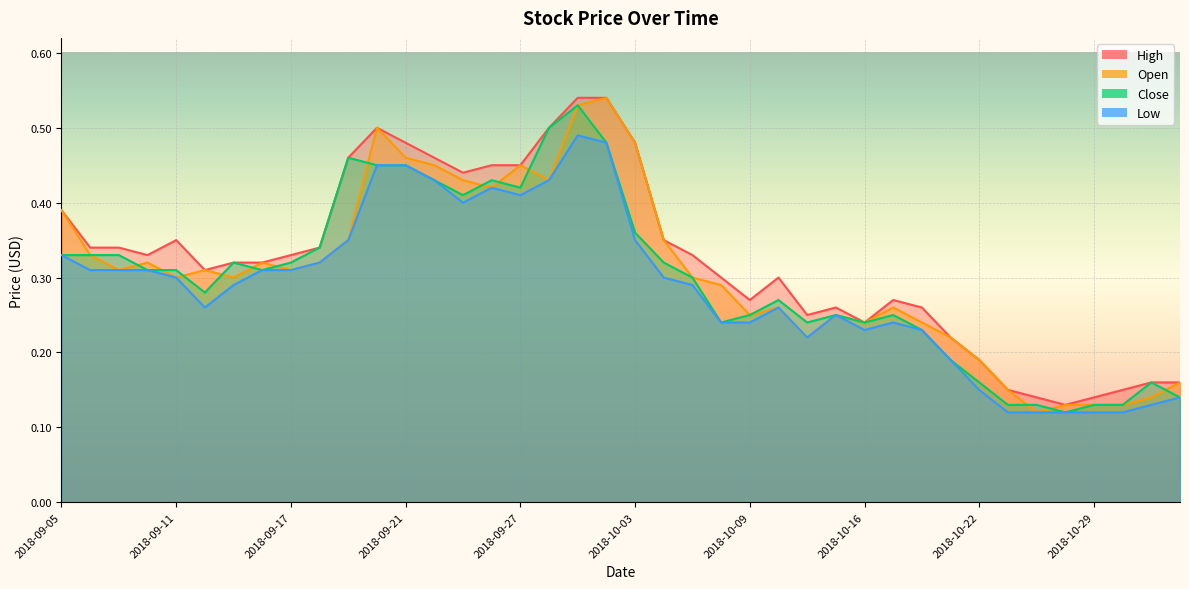

Count the Low values in the range 0 to 1.

40